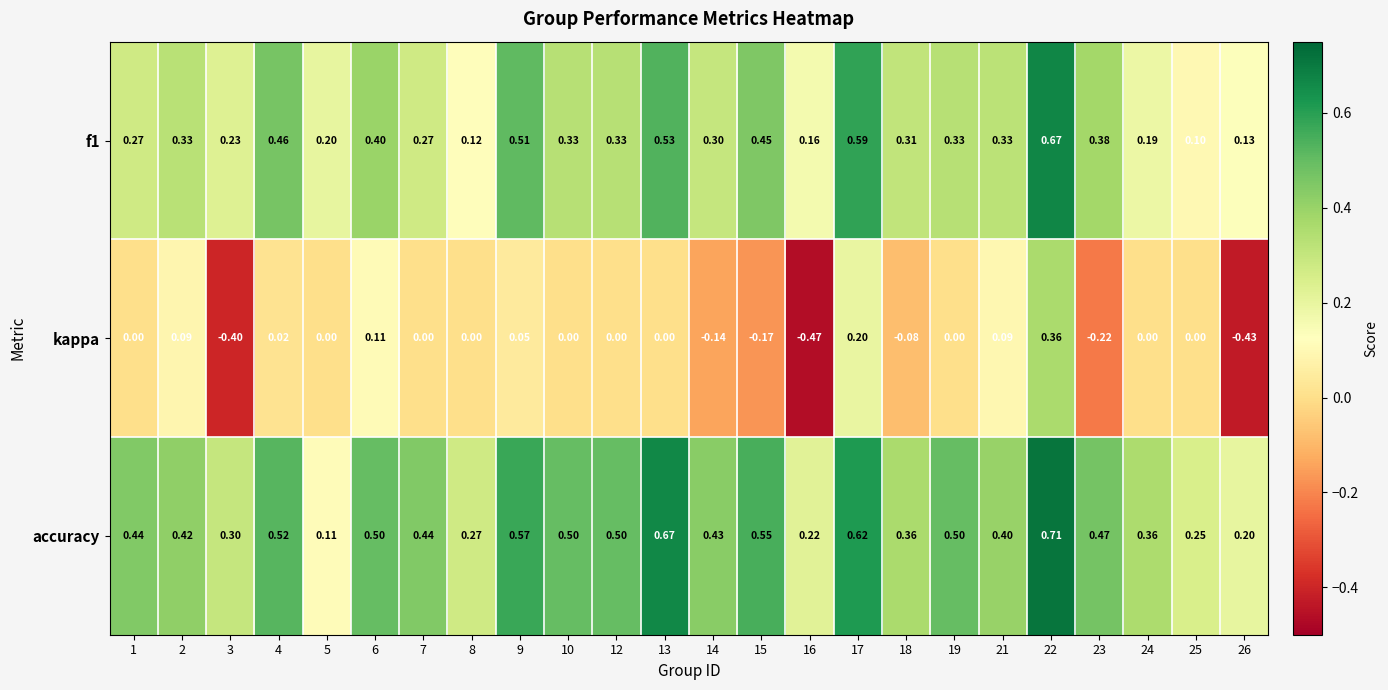

At which category is the sum across all series the highest?

22